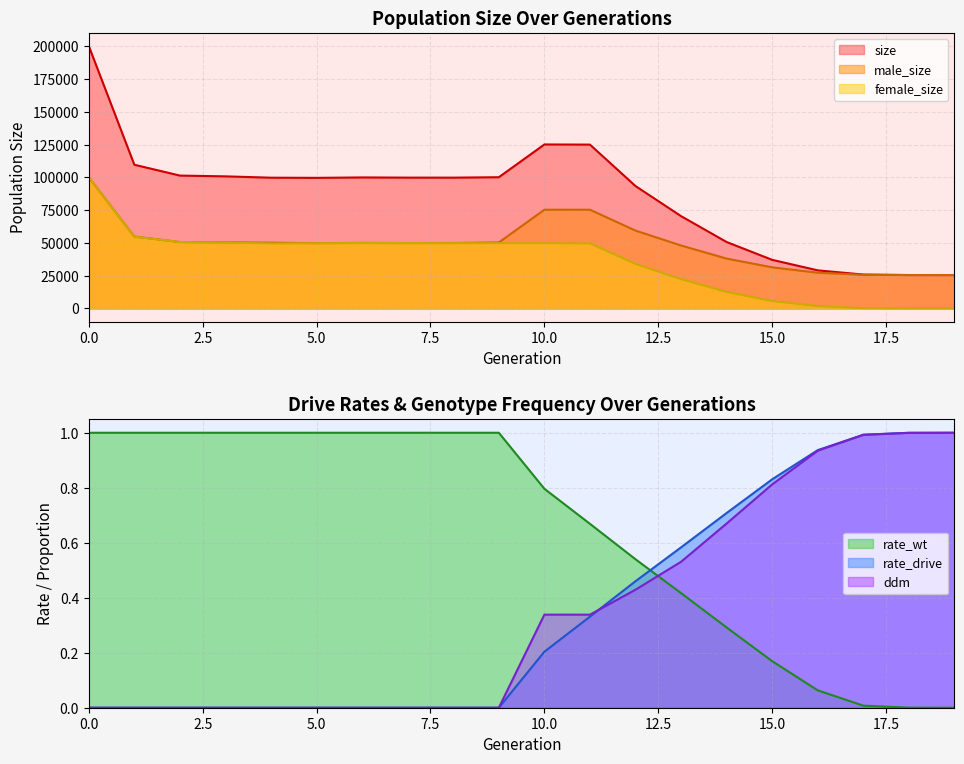

Between 5 and 6, which series saw the biggest shift?

size